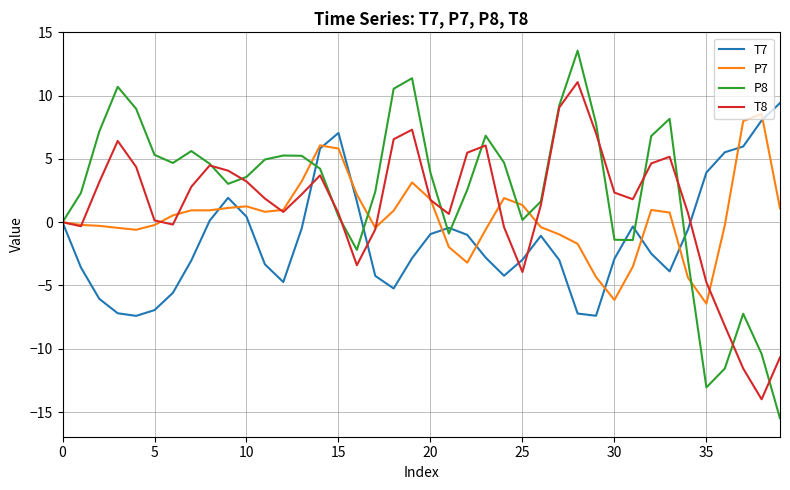

What are all the series names shown in the legend?

T7, P7, P8, T8